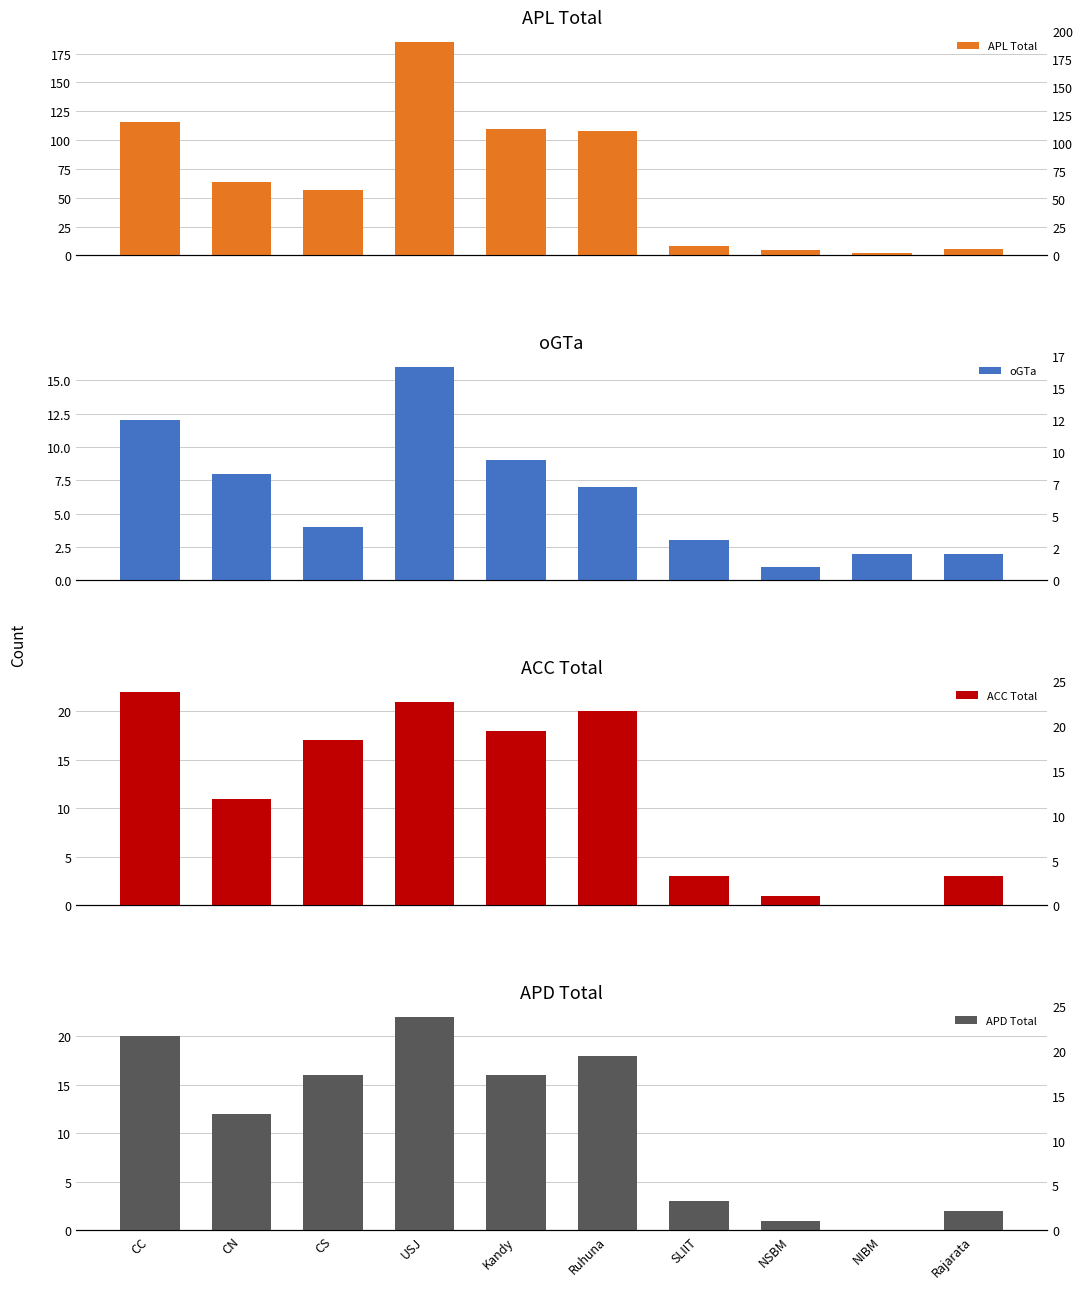

Rank the series at NSBM from highest to lowest value.

APL Total, oGTa, ACC Total, APD Total